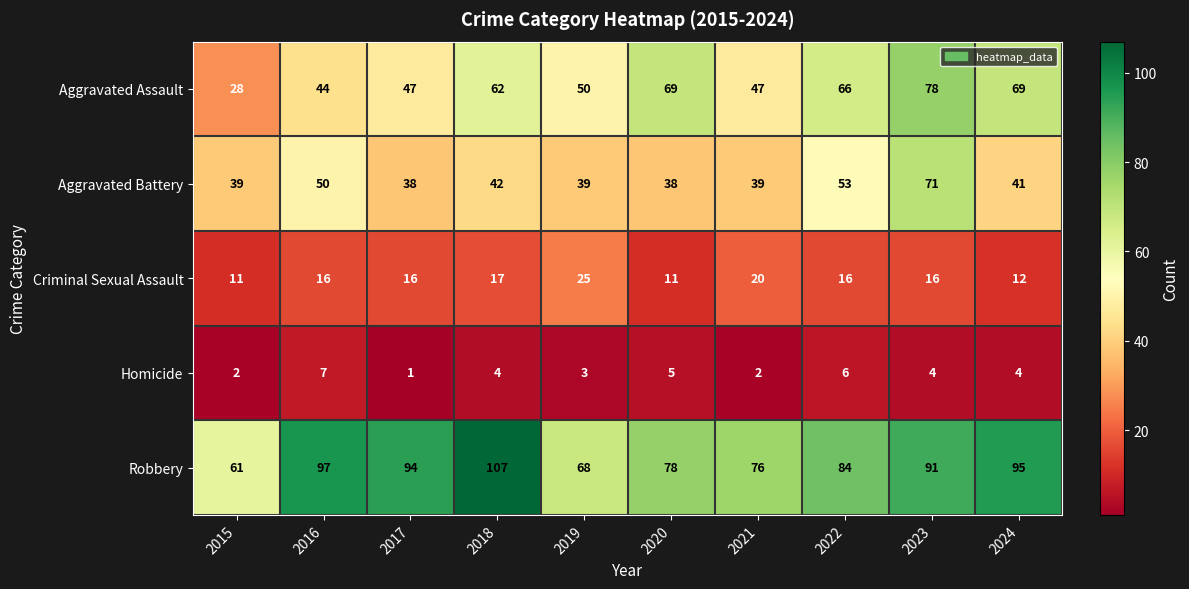

What is the total value across all series at 2021?

184